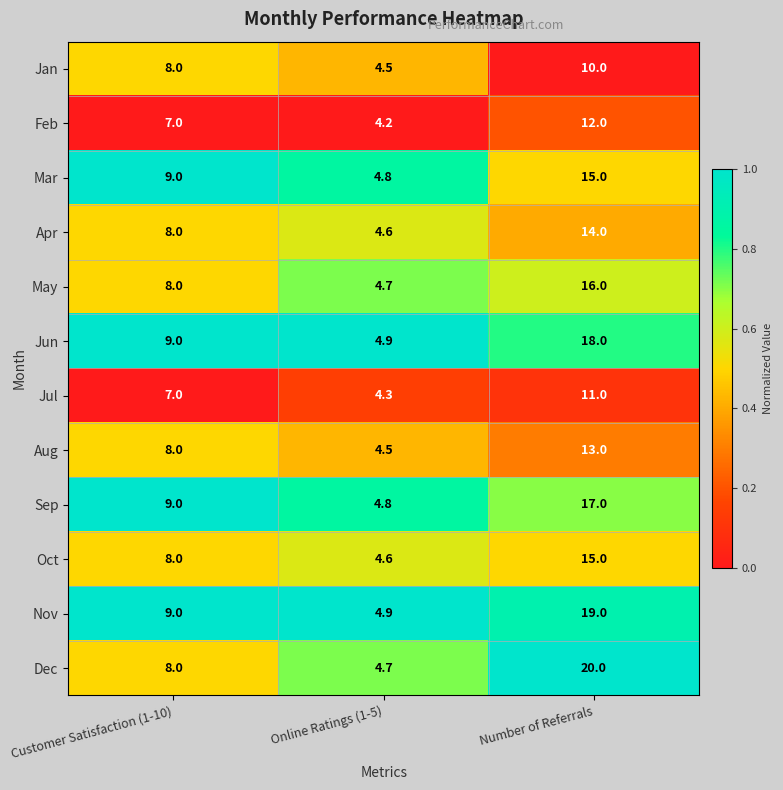

At which category is the sum across all series the highest?

Number of Referrals